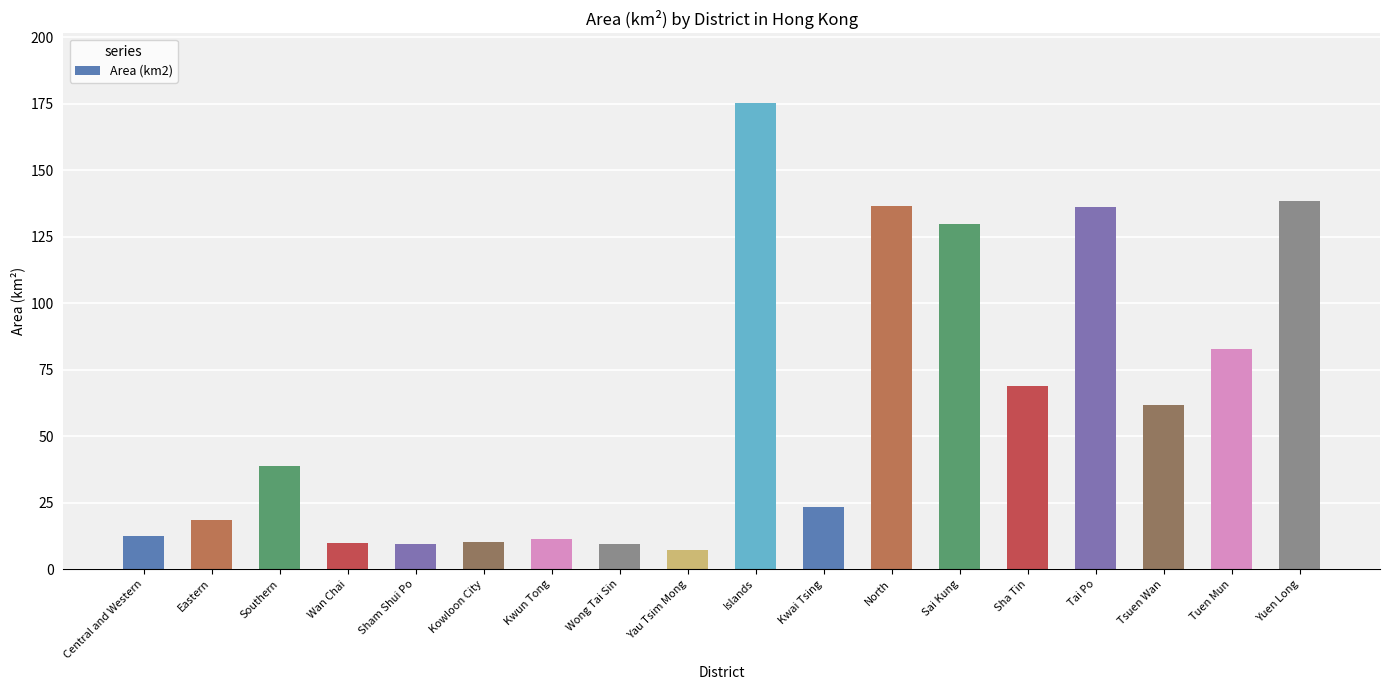

What is the average value?

60.0